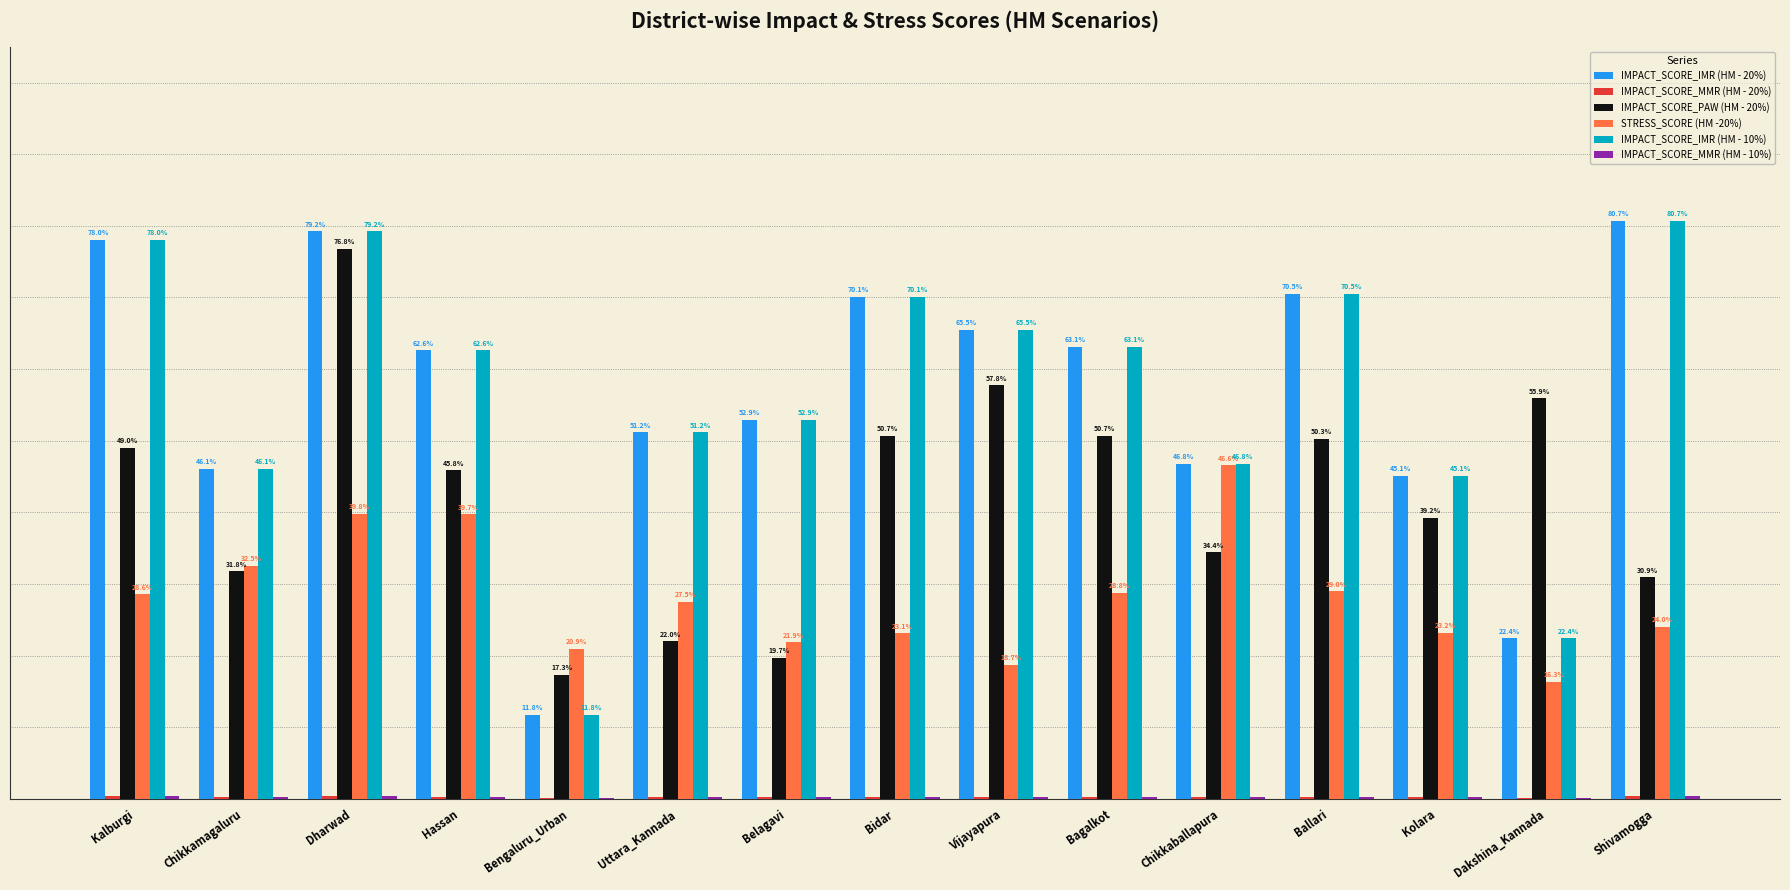

Are the bars horizontal?

No